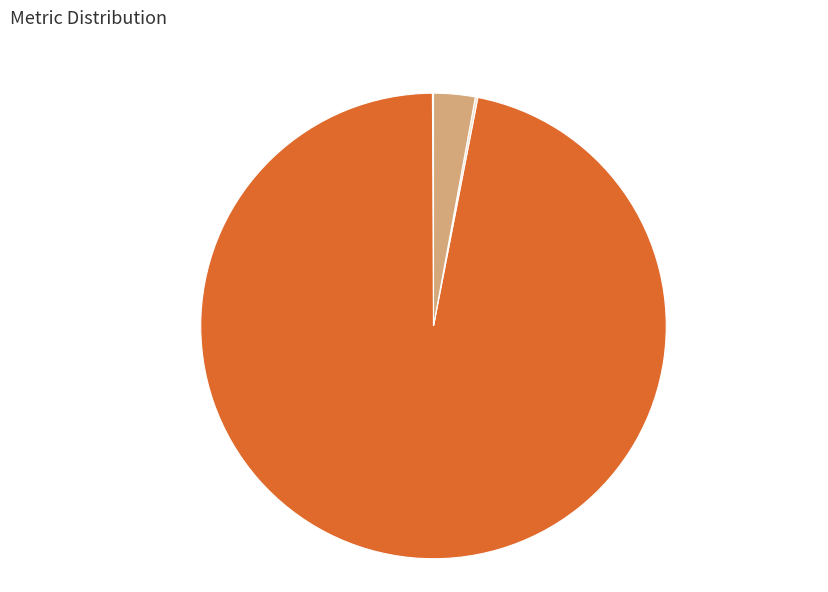

Combined, do MAPE and Training Time account for over 50%?

Yes